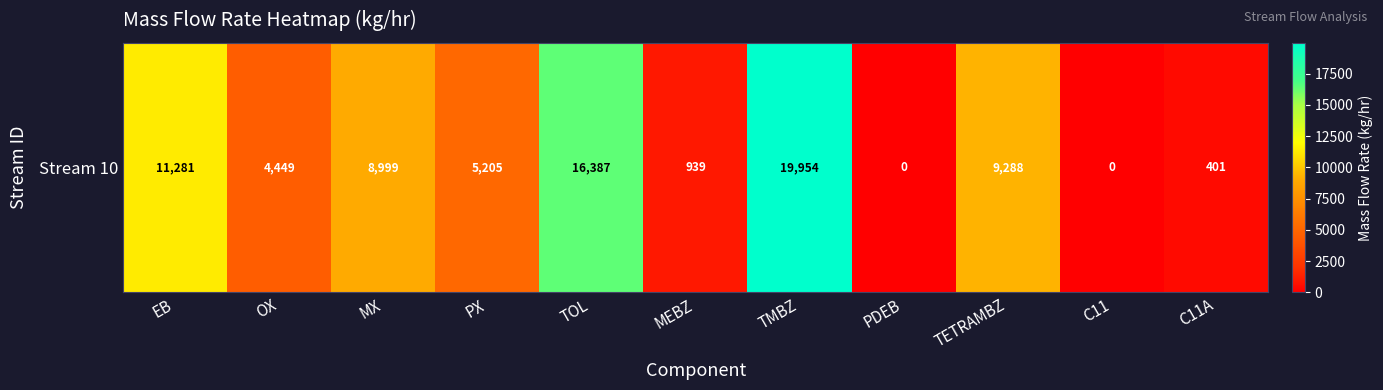

What is the change in value from OX to TETRAMBZ?

+4839.3